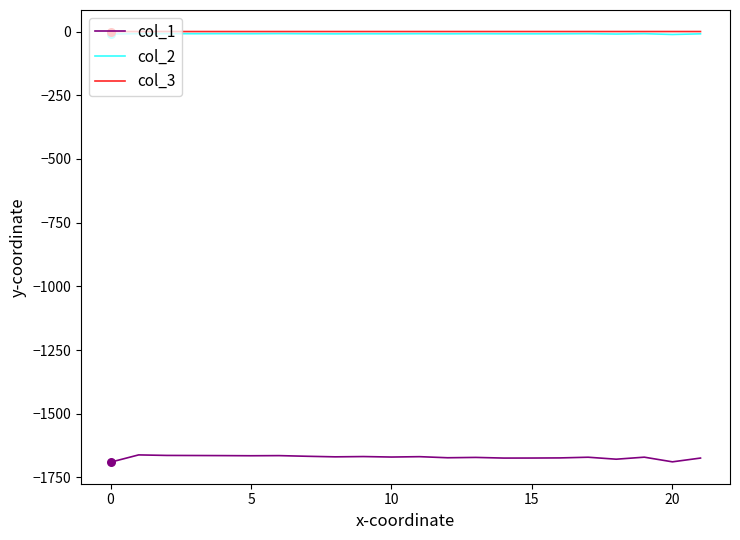

Which series has the widest spread of values?

col_1